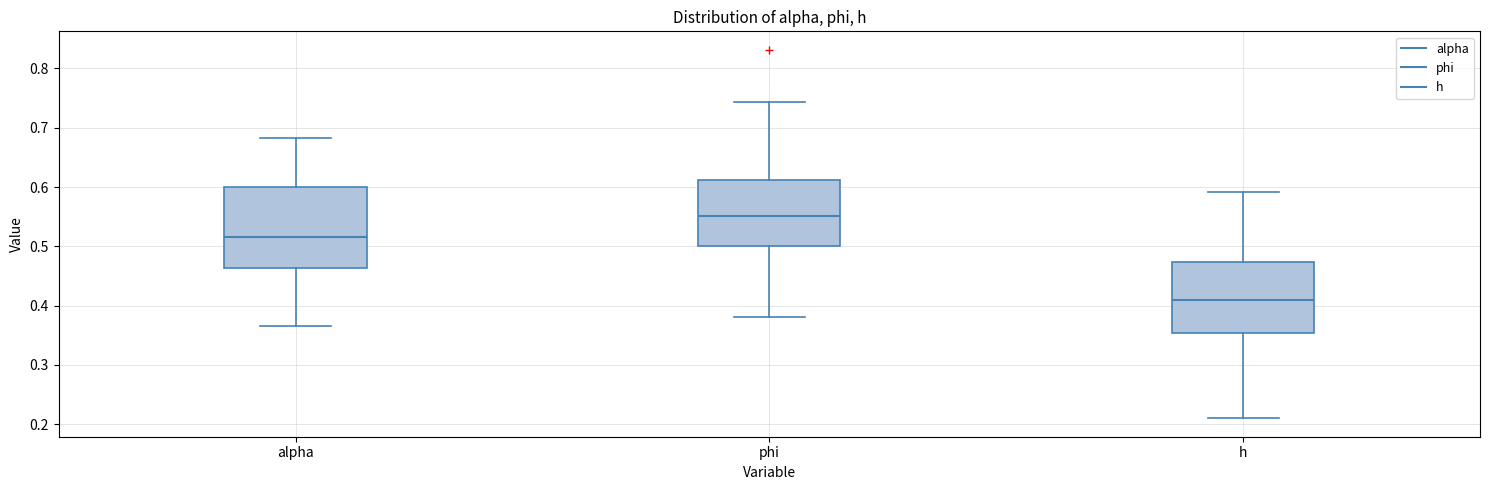

Reading left to right, transcribe this box plot: for each box, give where its median line is, the range the box spans, and where its two whiskers end, as read against the y-axis. The values are not printed on the chart, so give them approximately, as read against the axis.

alpha: median 0.52, box 0.46 to 0.60, whiskers 0.36 to 0.68
phi: median 0.55, box 0.50 to 0.61, whiskers 0.38 to 0.74
h: median 0.41, box 0.35 to 0.47, whiskers 0.21 to 0.59